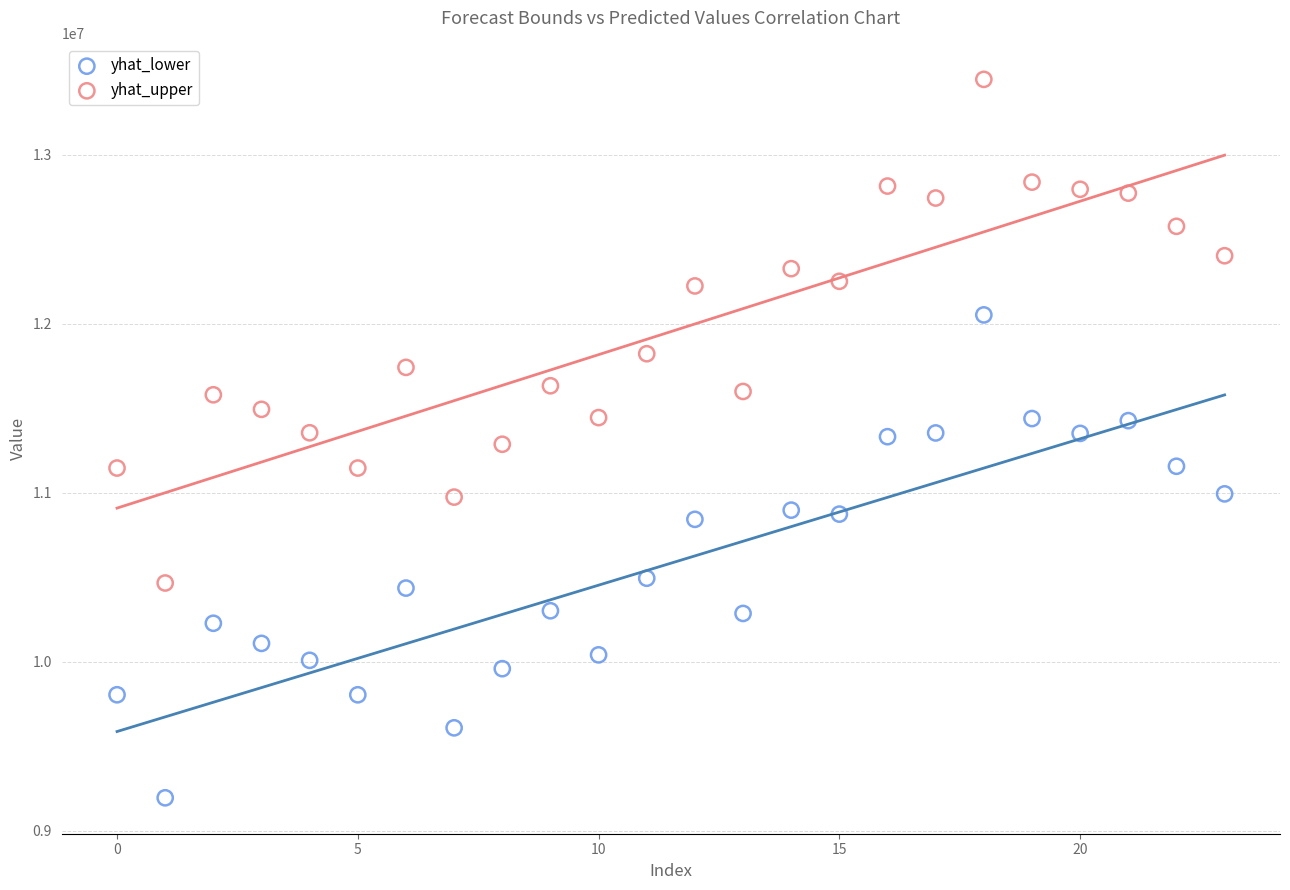

Across all data points, what is the range of Y values (max minus min)?

4251596